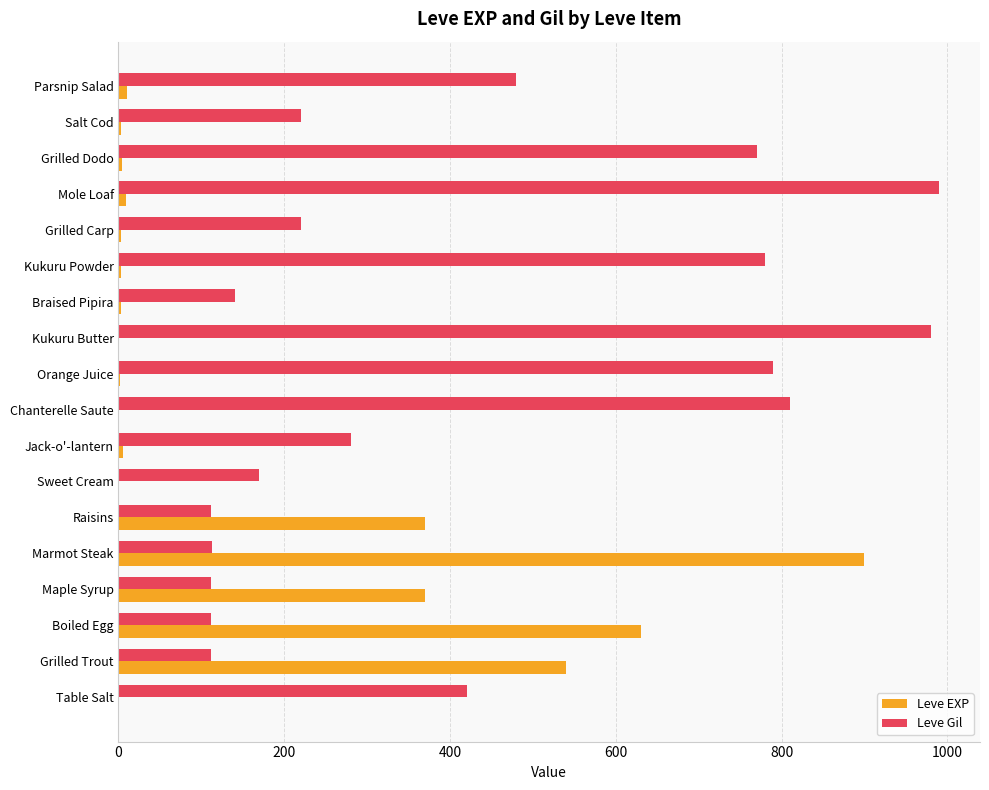

At which label is Leve Gil closest to 551?

Parsnip Salad